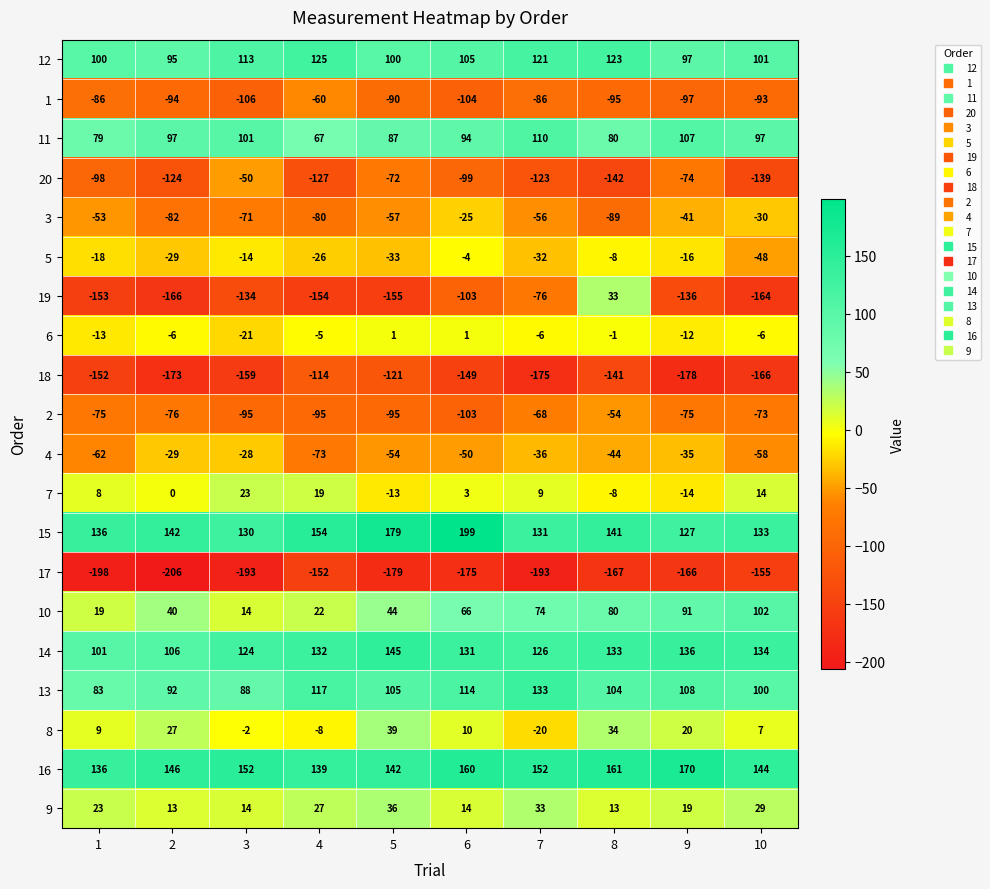

The 1 series shows -93 at 10. True or false?

True